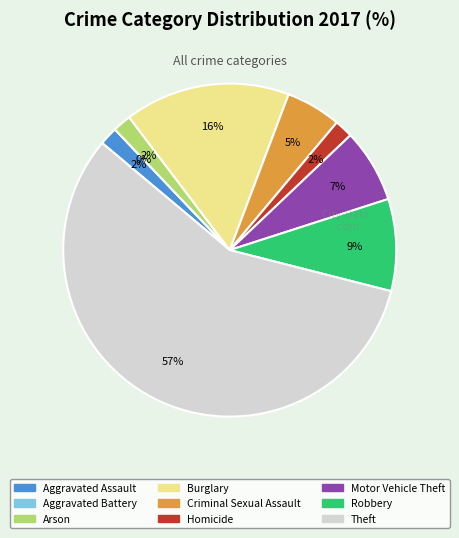

To the nearest percent, what percentage of the pie is Aggravated Assault?

2%